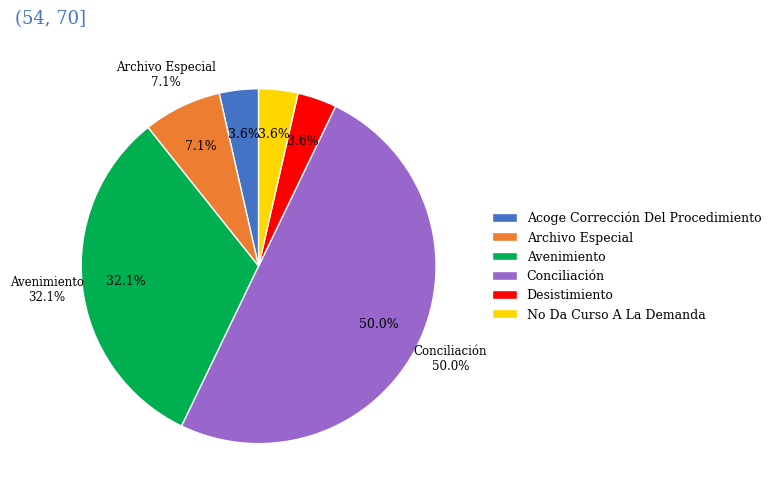

Count the number of slices in the pie.

6